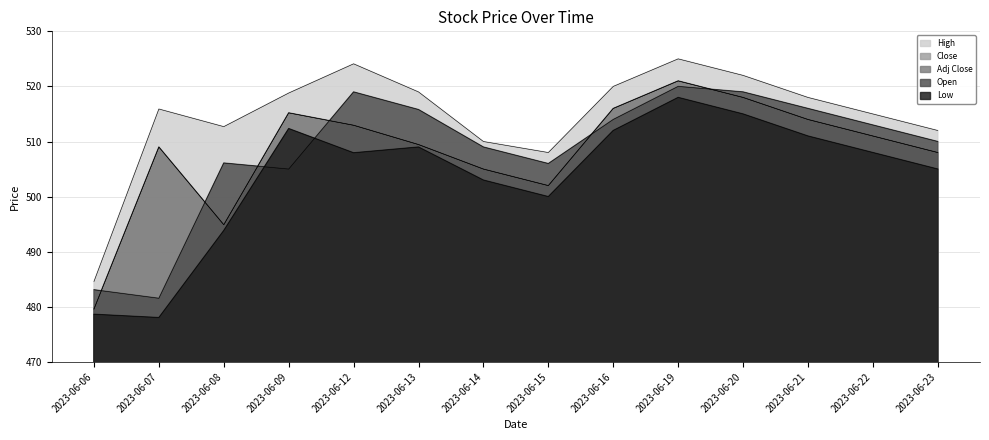

What is the value of the Close point at the 6th from the left?

509.4